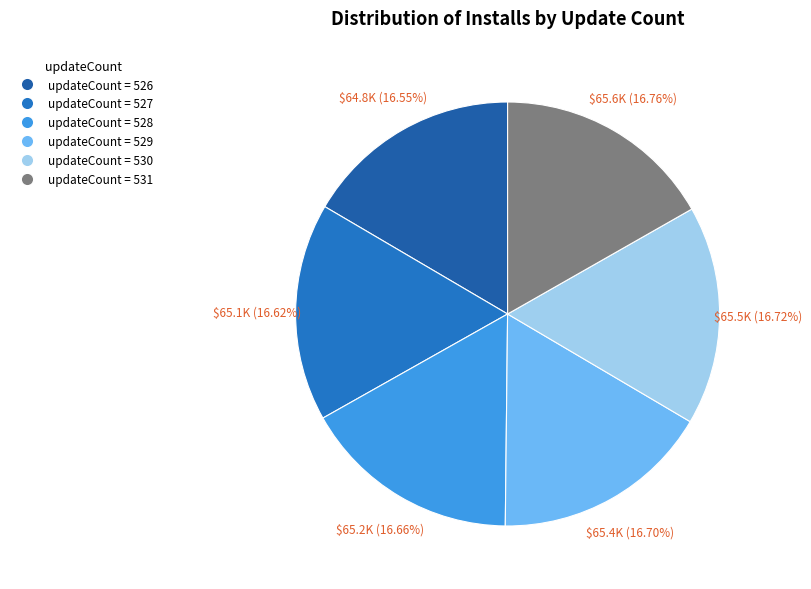

How many slices are in this pie chart?

6